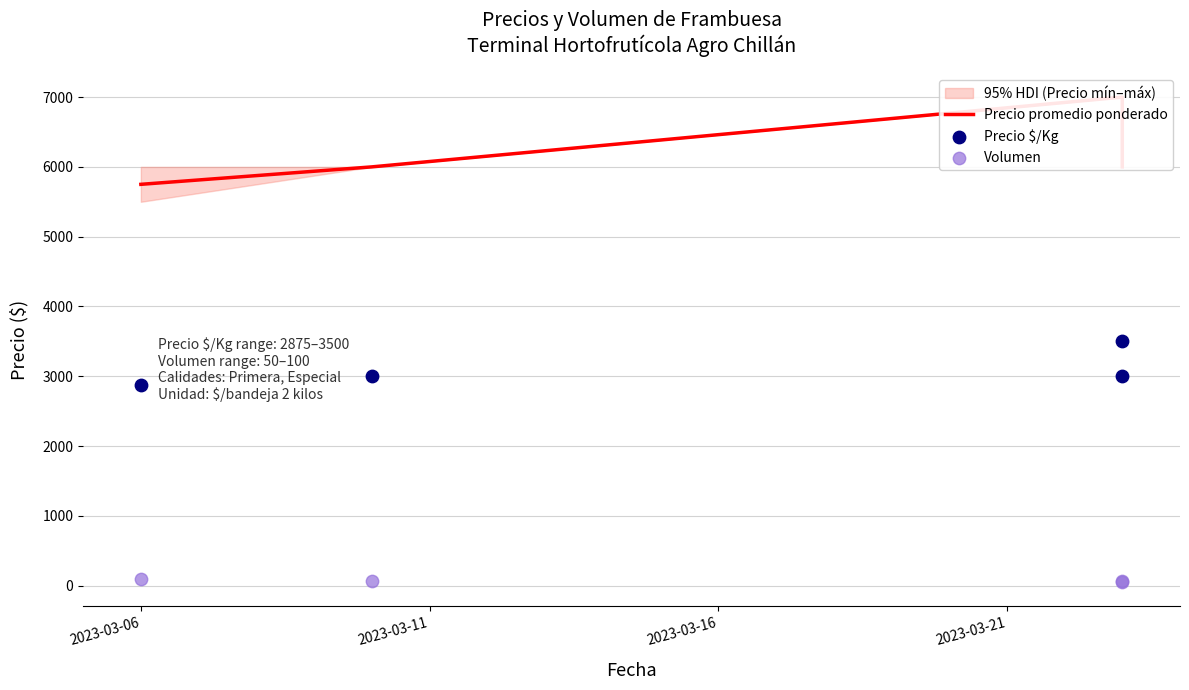

Which series has the largest total across all categories?

Precio promedio ponderado